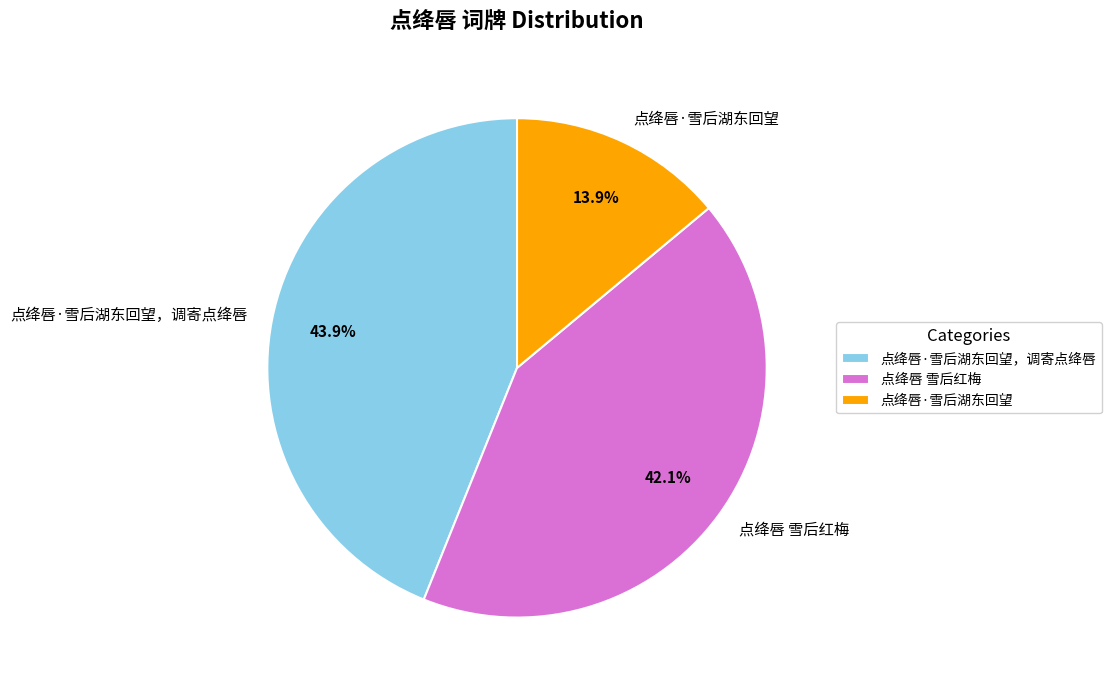

What percentage is the 点绛唇·雪后湖东回望 slice, to the nearest percent?

14%